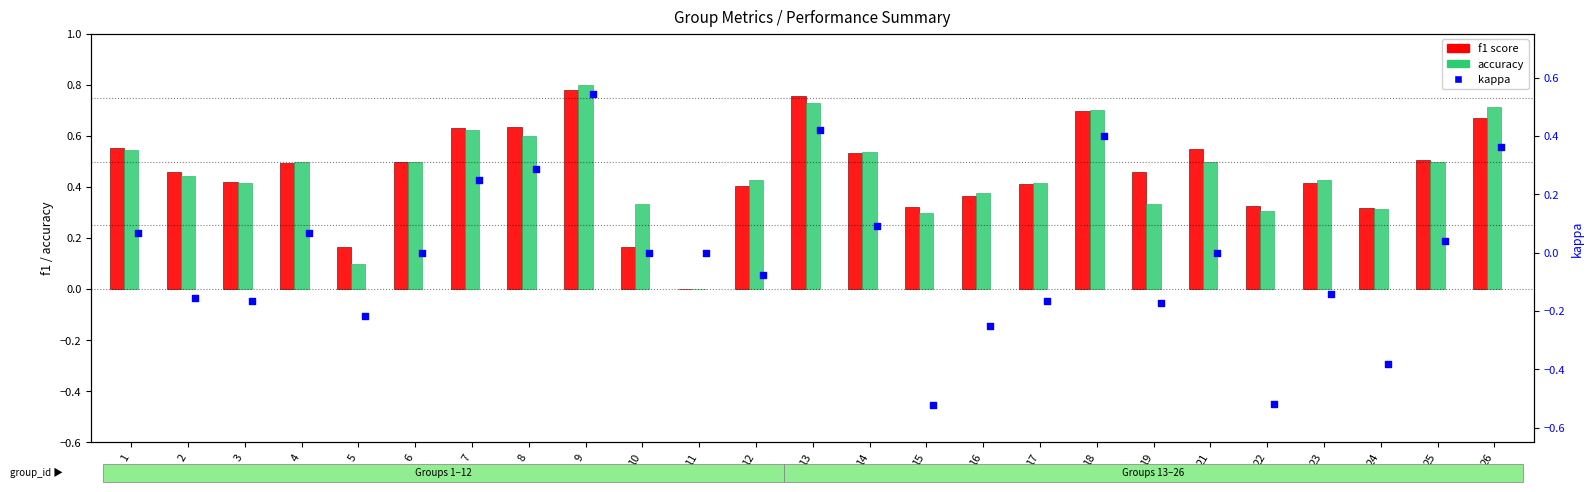

Which series contains the lowest Y value?

kappa